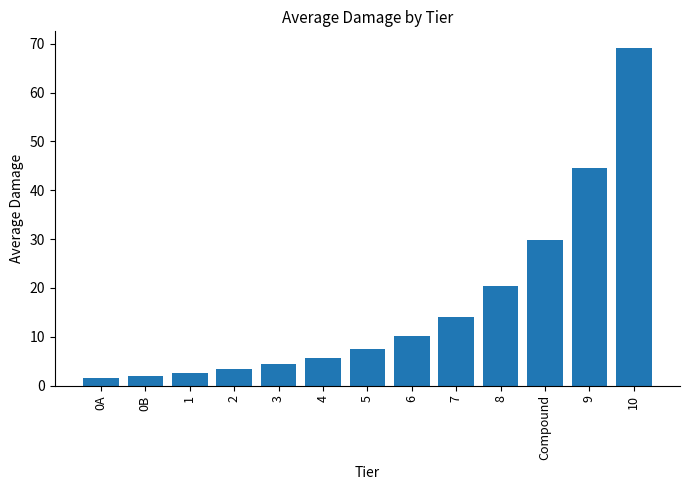

What is the minimum value shown in the chart?

1.5